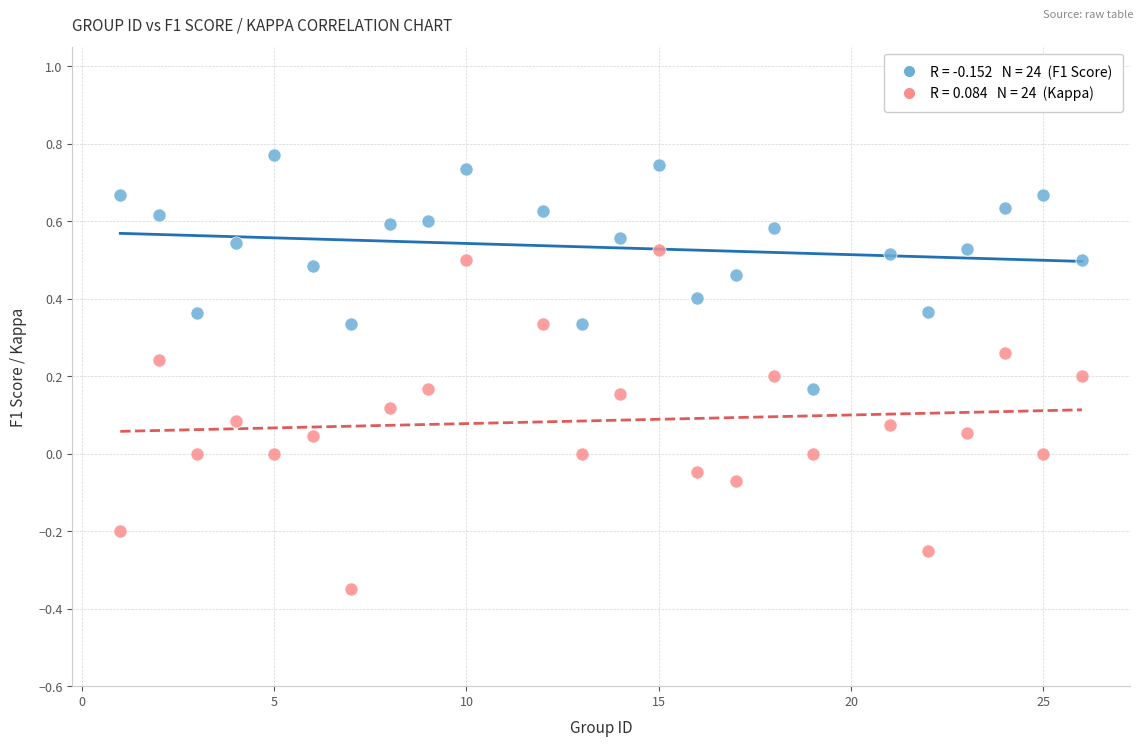

Across all data points, what is the range of X values (max minus min)?

25.0